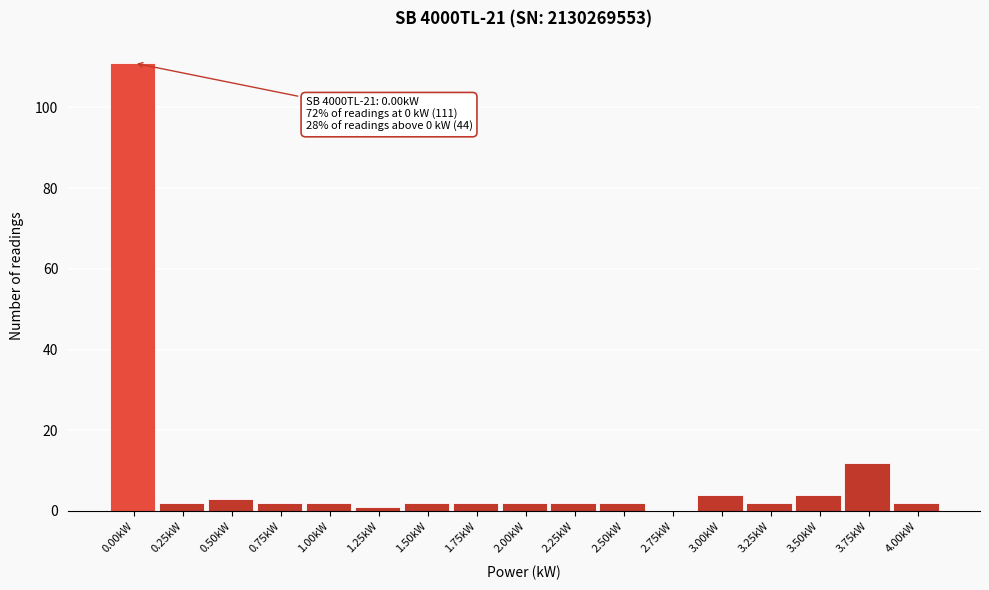

Reading left to right, extract all data points from this chart.

0.00kW=111	0.25kW=2	0.50kW=3	0.75kW=2	1.00kW=2	1.25kW=1	1.50kW=2	1.75kW=2	2.00kW=2	2.25kW=2	2.50kW=2	2.75kW=0	3.00kW=4	3.25kW=2	3.50kW=4	3.75kW=12	4.00kW=2